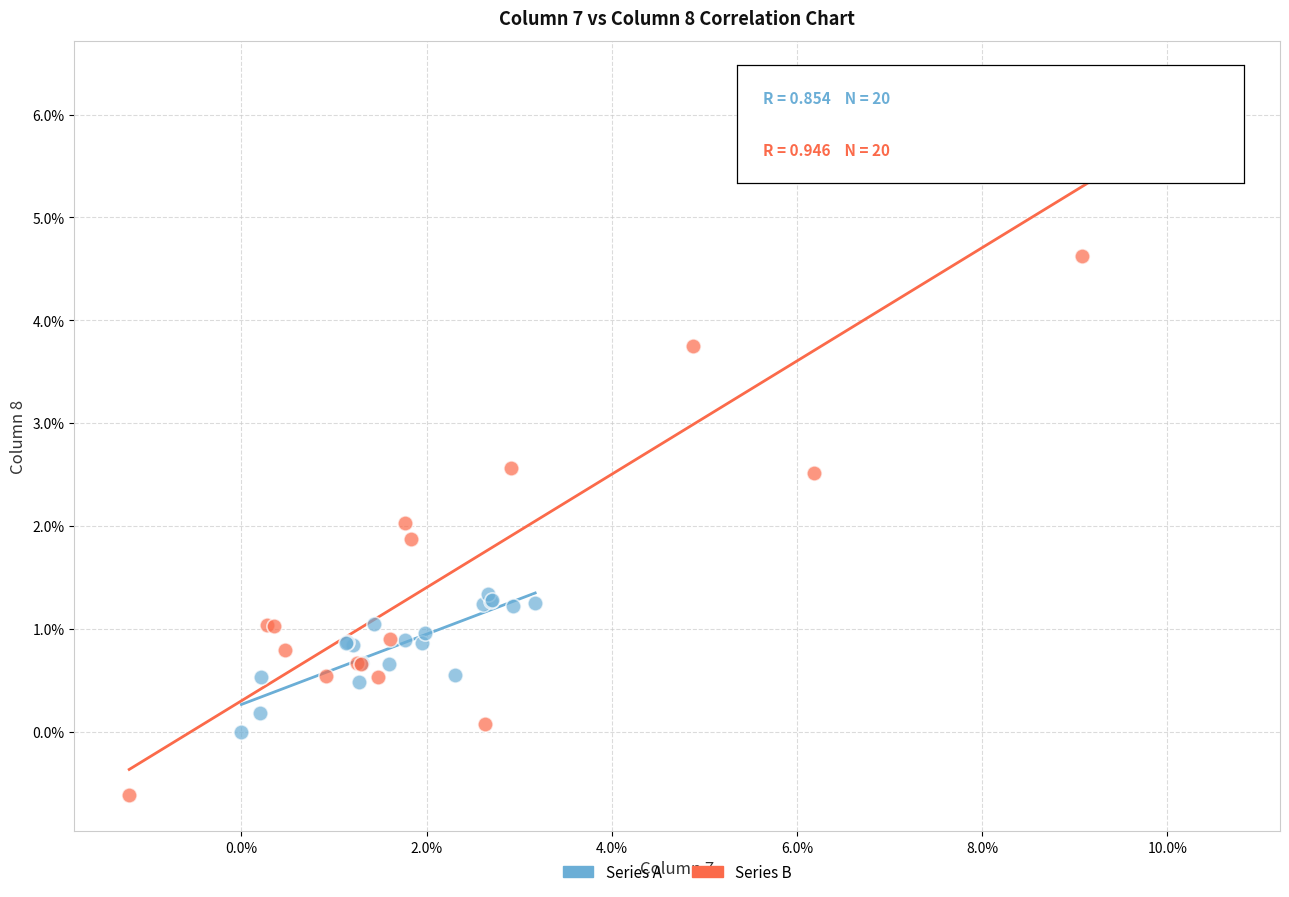

What are all the series names shown in the legend?

Series A, Series B